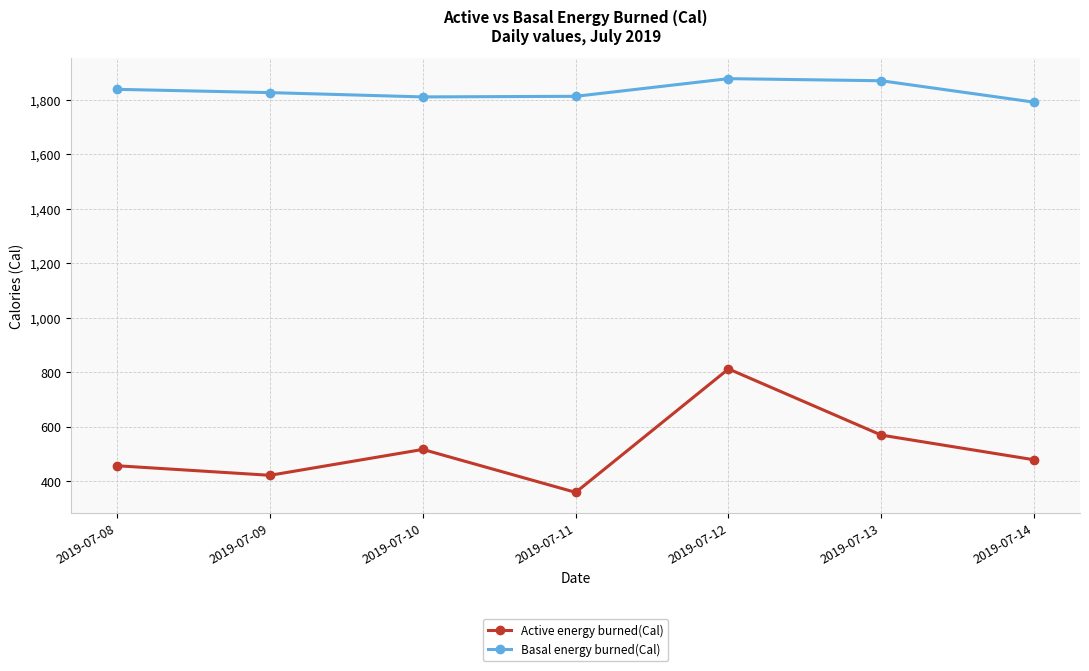

Which series has the largest total across all categories?

Basal energy burned(Cal)